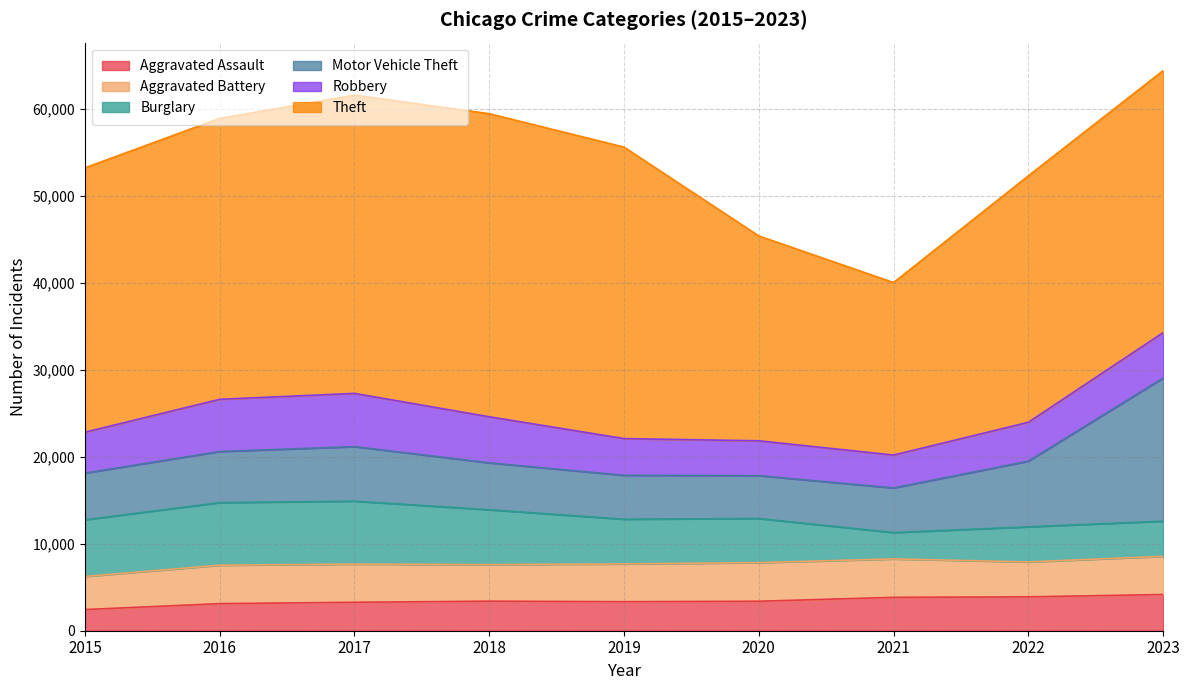

How many categories are shown in the chart?

9